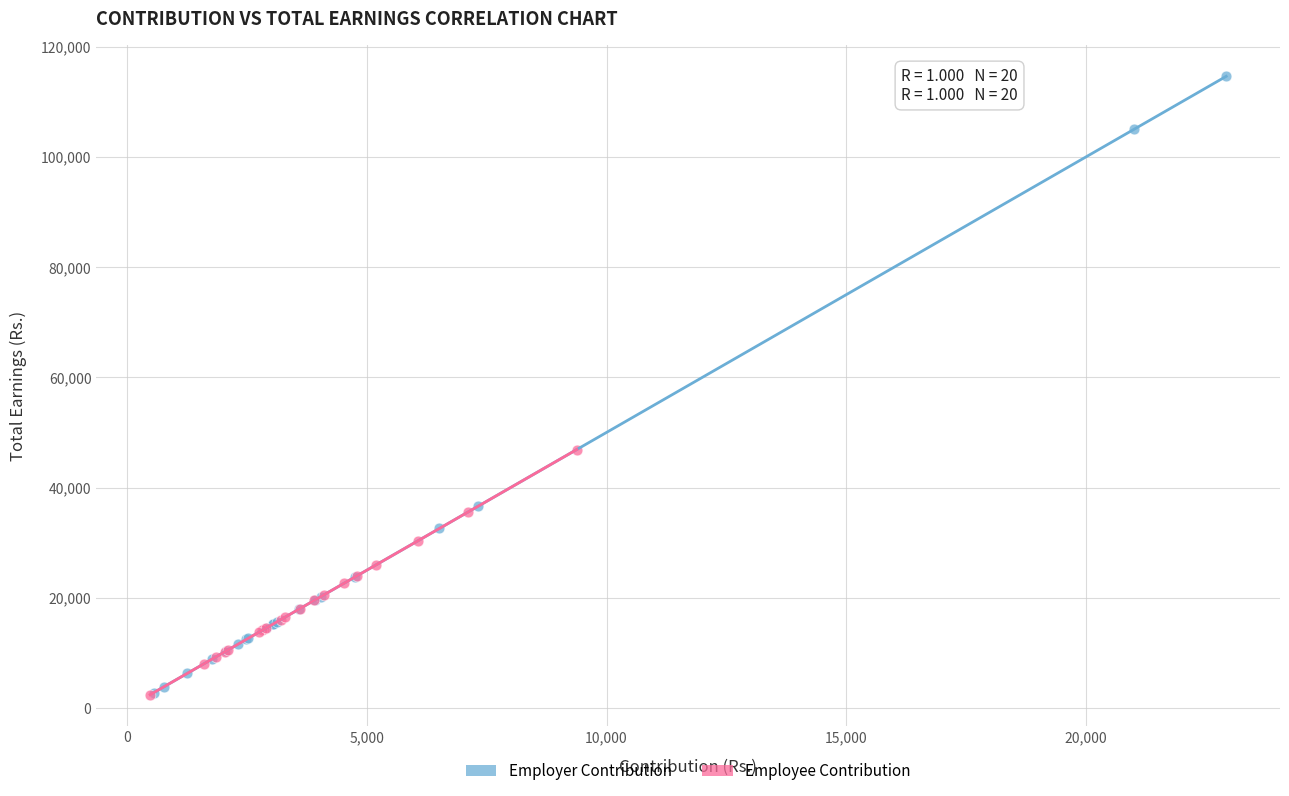

Which series contains the highest Y value?

Employer Contribution